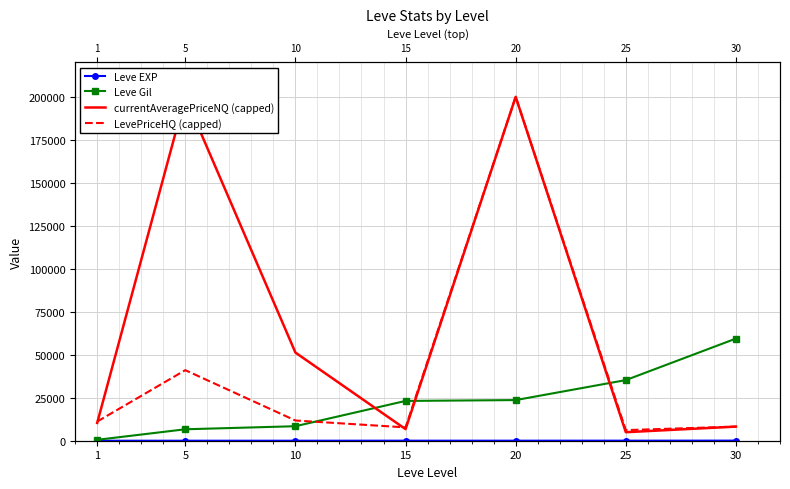

At which category does currentAveragePriceNQ (capped) reach its first local peak?

5